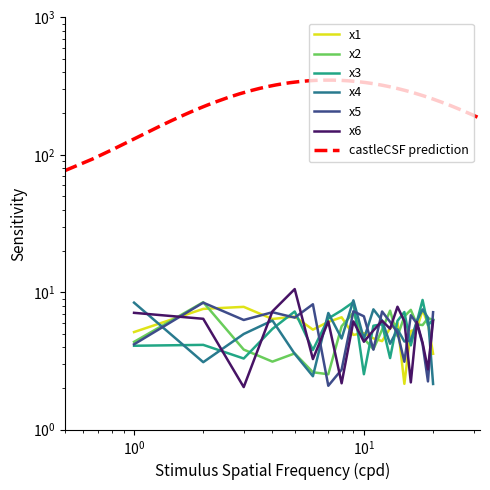

How many interior local peaks does the x6 series have?

6